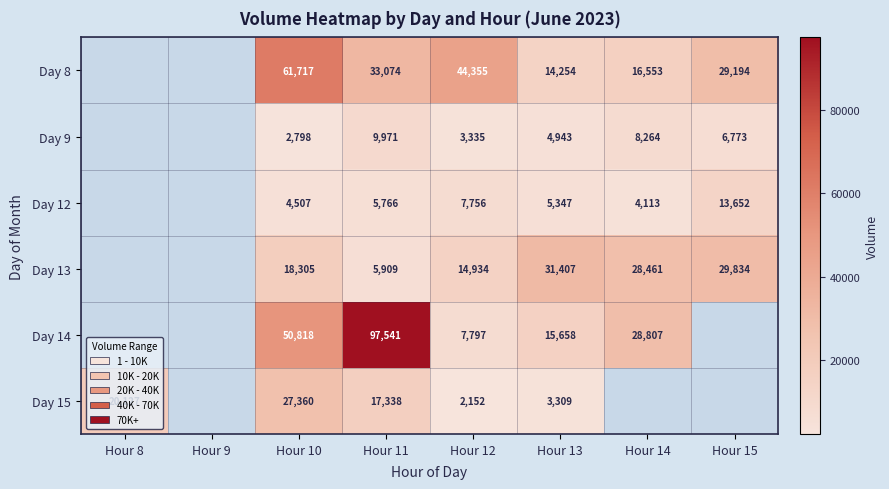

Rank the series at Hour 10 from highest to lowest value.

Day 8, Day 14, Day 15, Day 13, Day 12, Day 9